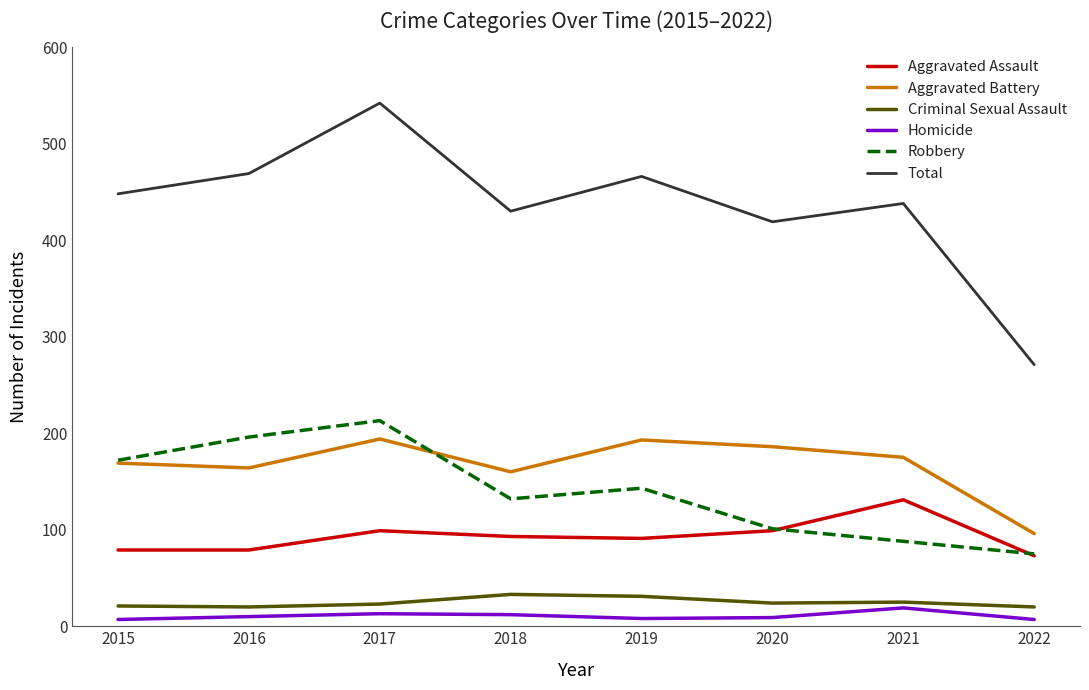

True or false: Aggravated Assault has more than 1 interior local peaks.

True